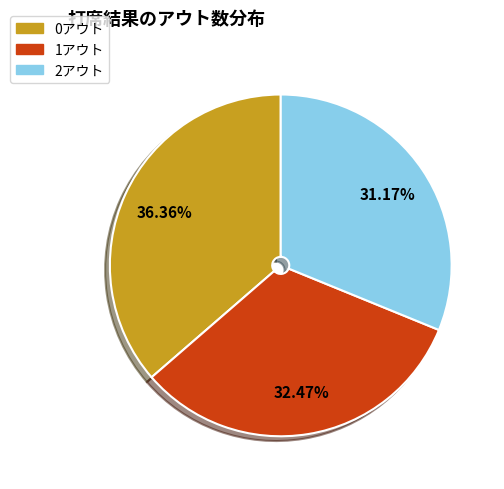

To the nearest percent, what is the difference between the largest and smallest slice percentages?

5%